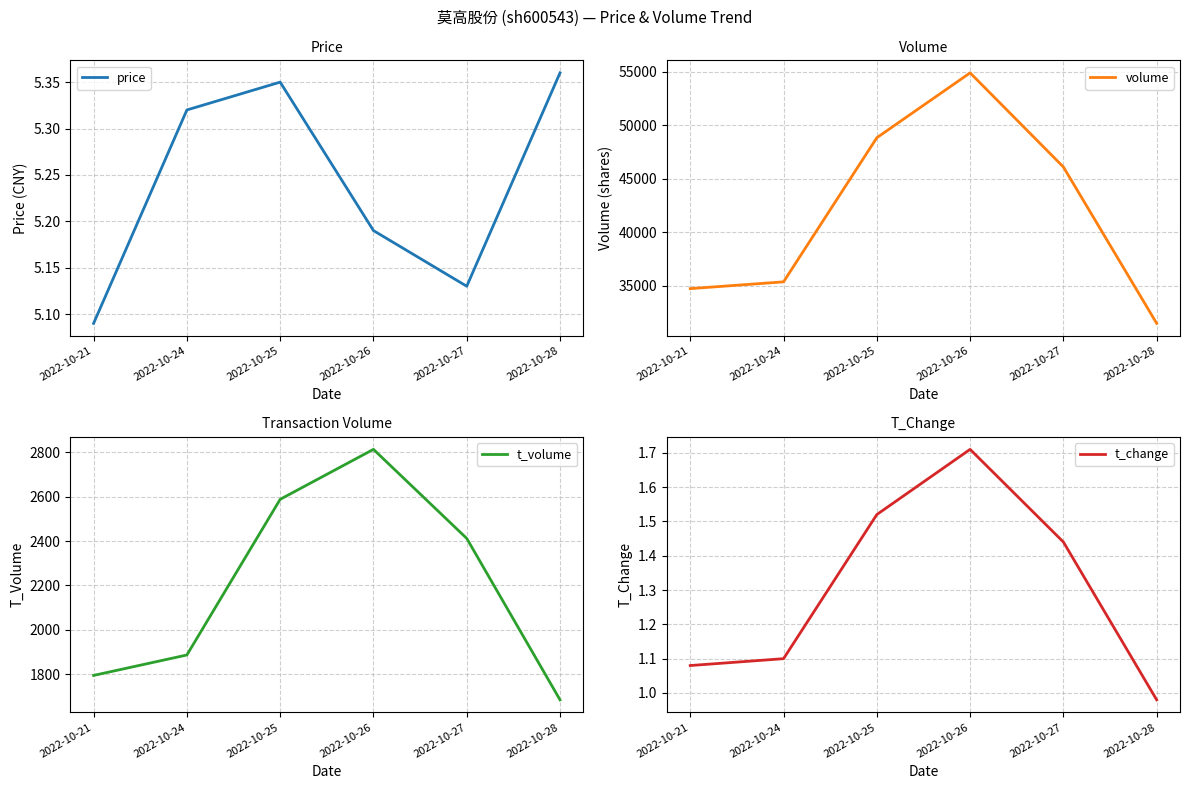

True or false: t_volume has more than 1 points higher than both neighbors.

False